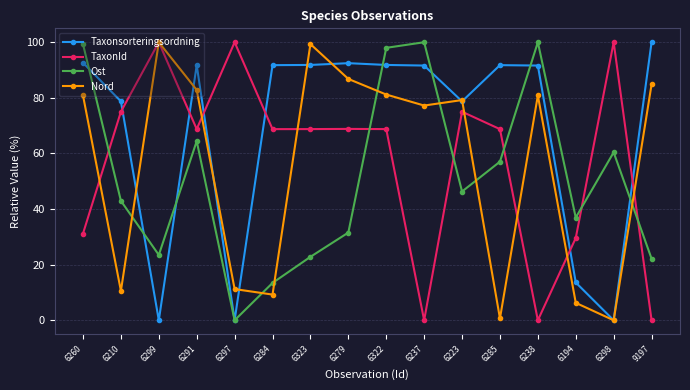

Between 6279 and 9197, which series saw the biggest shift?

TaxonId